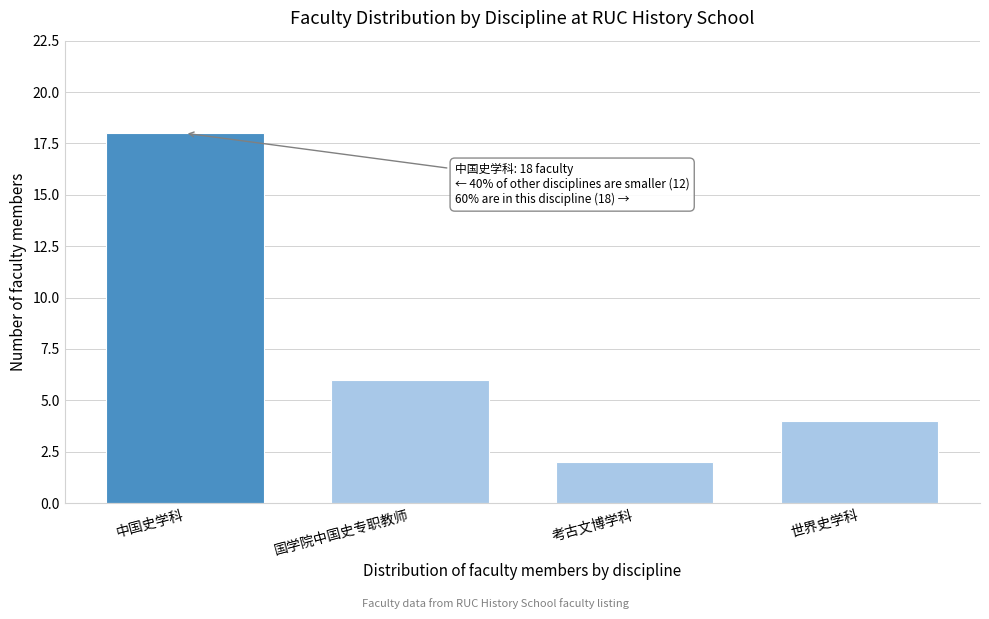

Reading left to right, what are all the values shown in this chart?

18	6	2	4